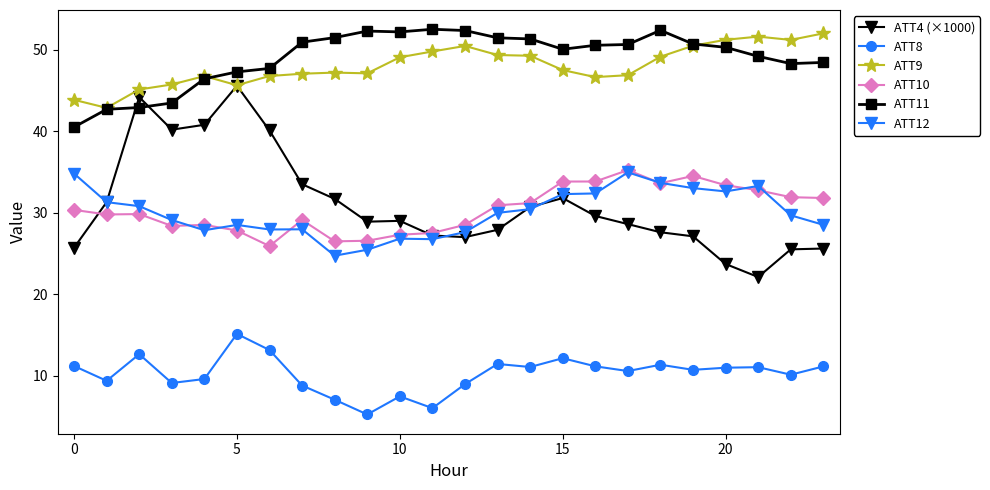

What is the sum of all ATT4 (×1000) values?

745.4